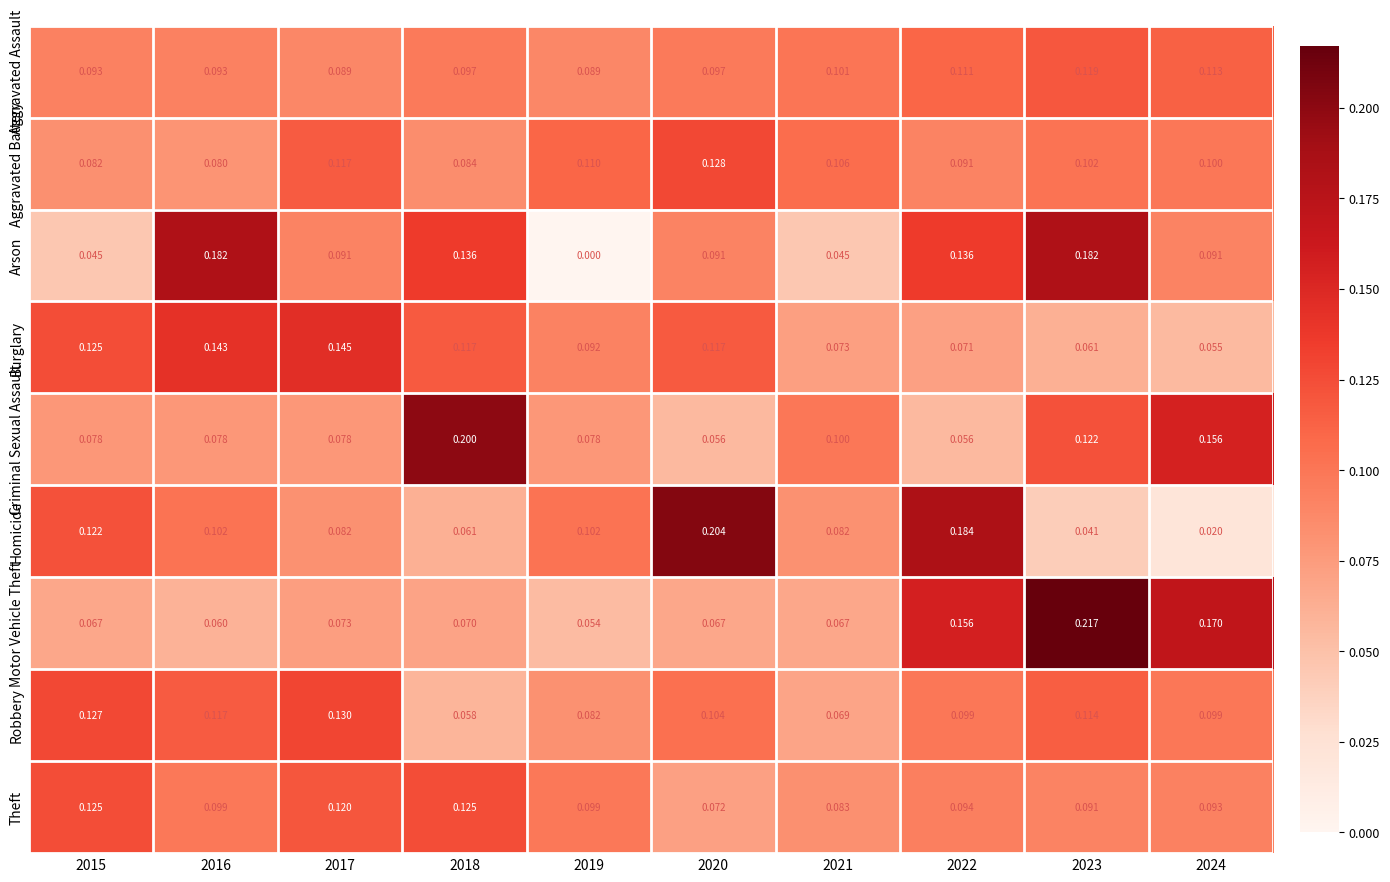

Rank the series by their maximum value, from lowest to highest.

Aggravated Assault, Theft, Aggravated Battery, Robbery, Burglary, Arson, Criminal Sexual Assault, Homicide, Motor Vehicle Theft